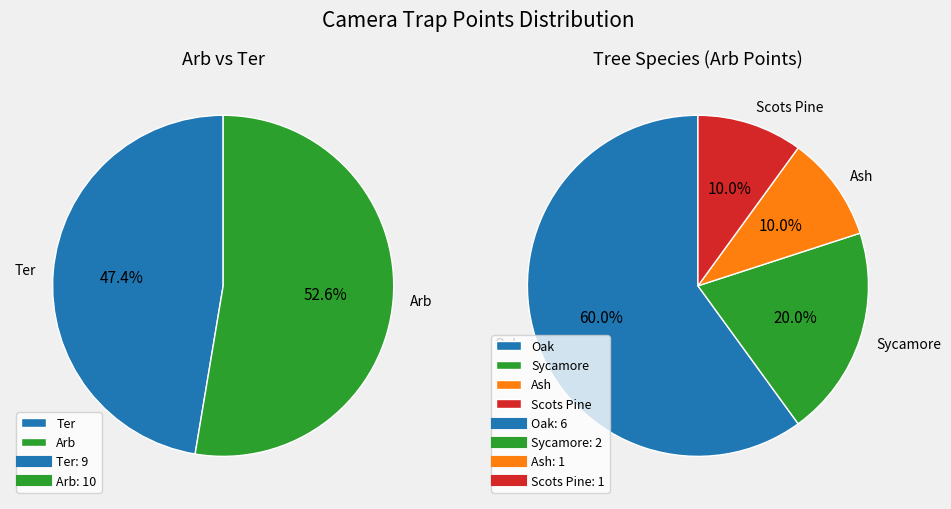

Count the number of slices in the pie.

2